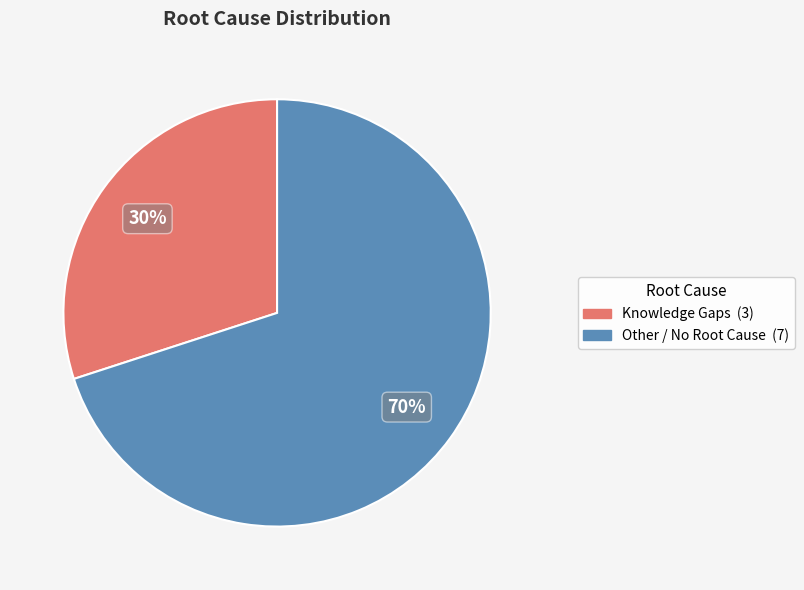

Which slice represents more than half of the pie?

Other / No Root Cause